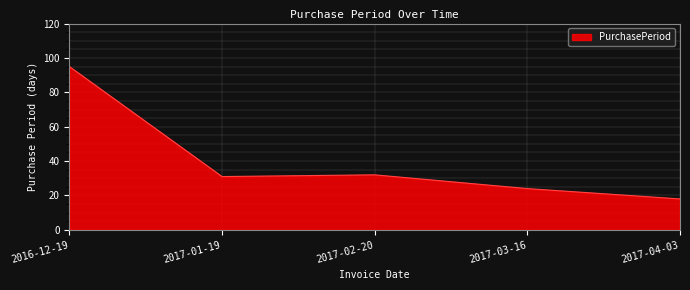

What is the minimum value shown in the chart?

18